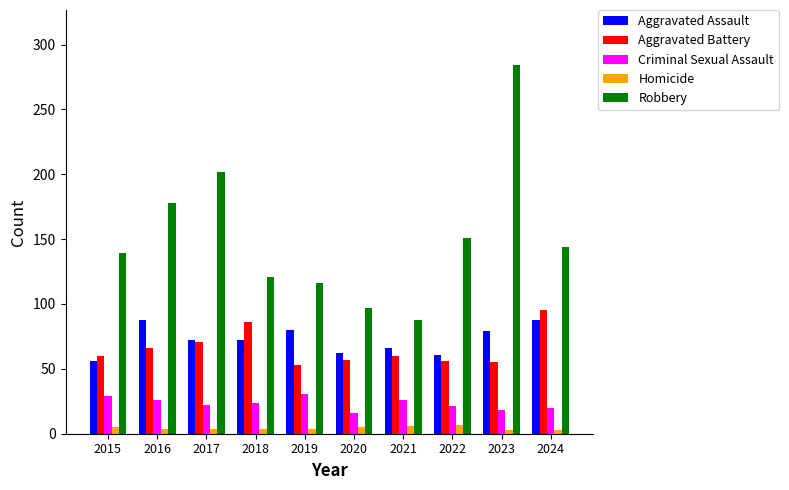

What is the value of the Aggravated Battery bar at the 8th from the left?

56